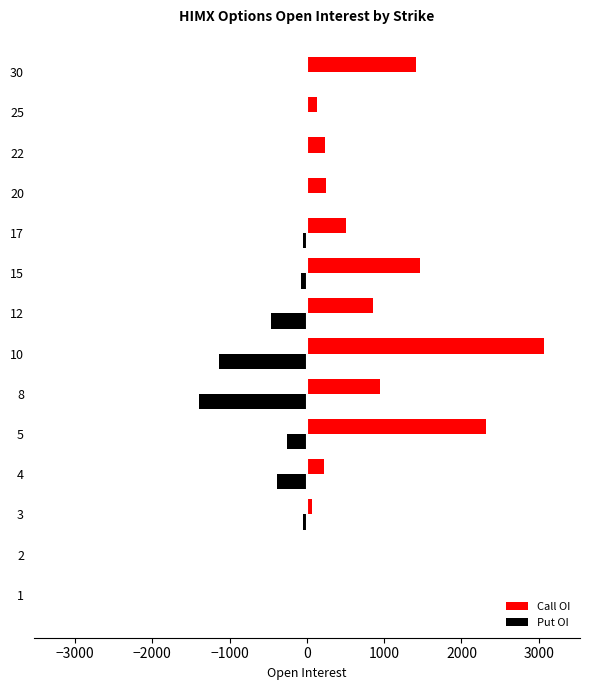

What is the sum of all Put OI values?

-3837